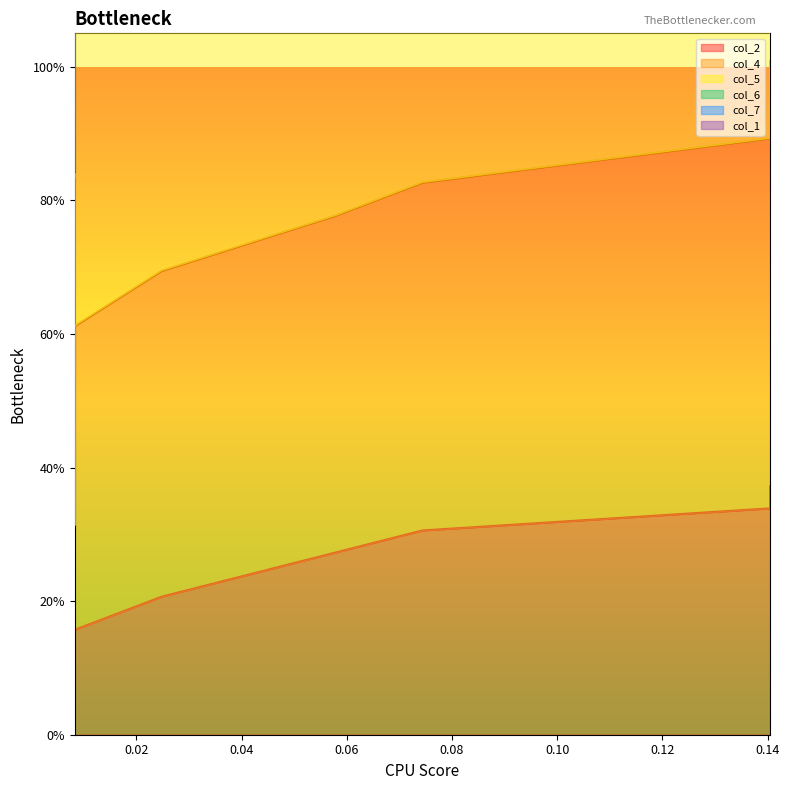

Does the chart have visible grid lines?

No